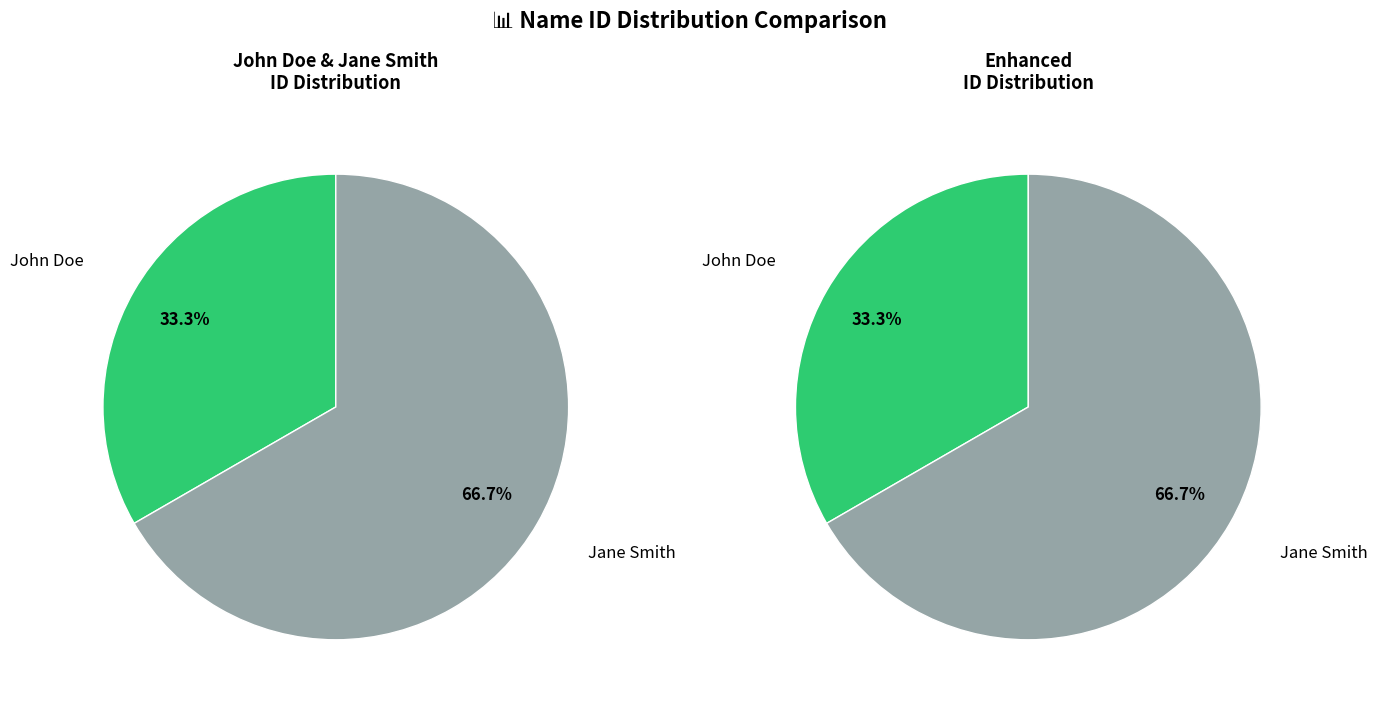

To the nearest percent, what portion does John Doe represent?

33%